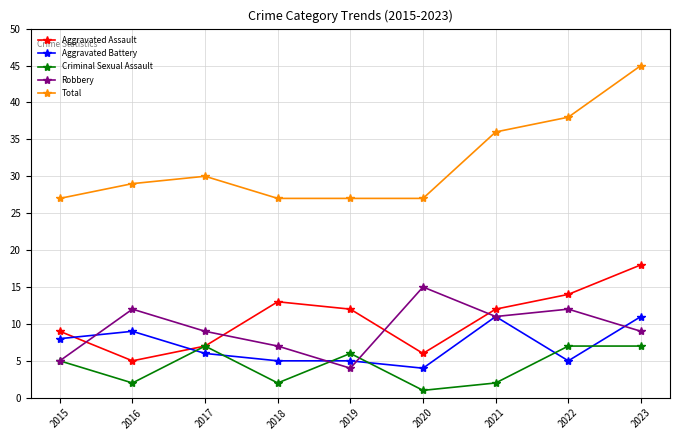

Which series ends up on top after the final intersection of Aggravated Assault and Aggravated Battery?

Aggravated Assault